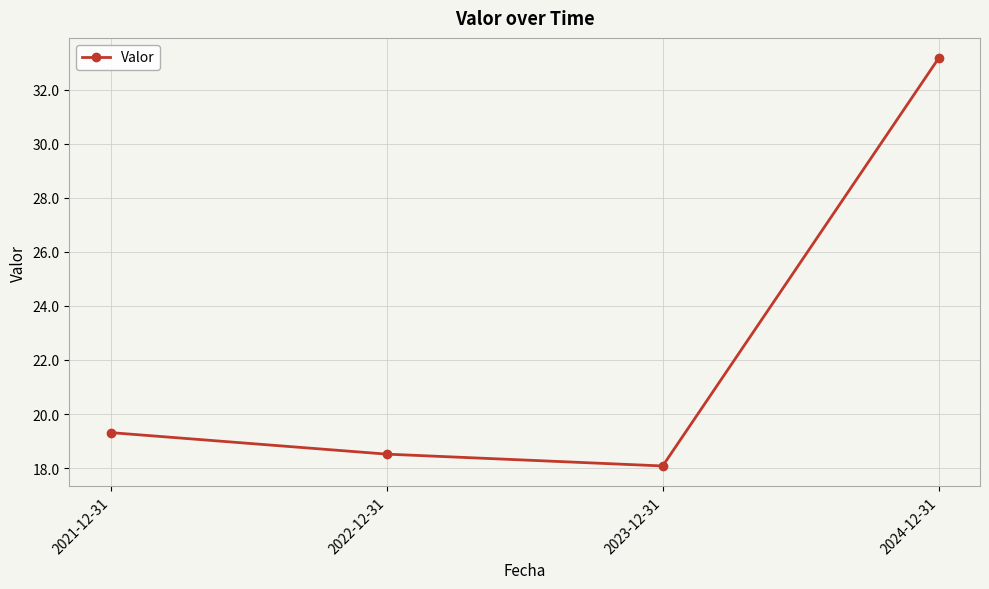

What is the difference between the values at 2022-12-31 and 2021-12-31?

0.8